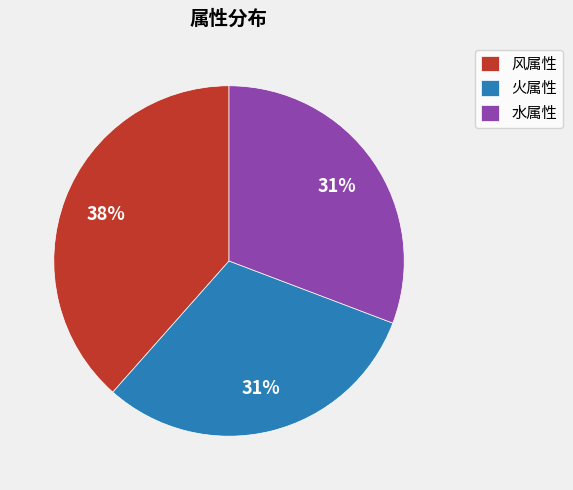

What is the ratio of the value at 水属性 to the value at 火属性?

1.0